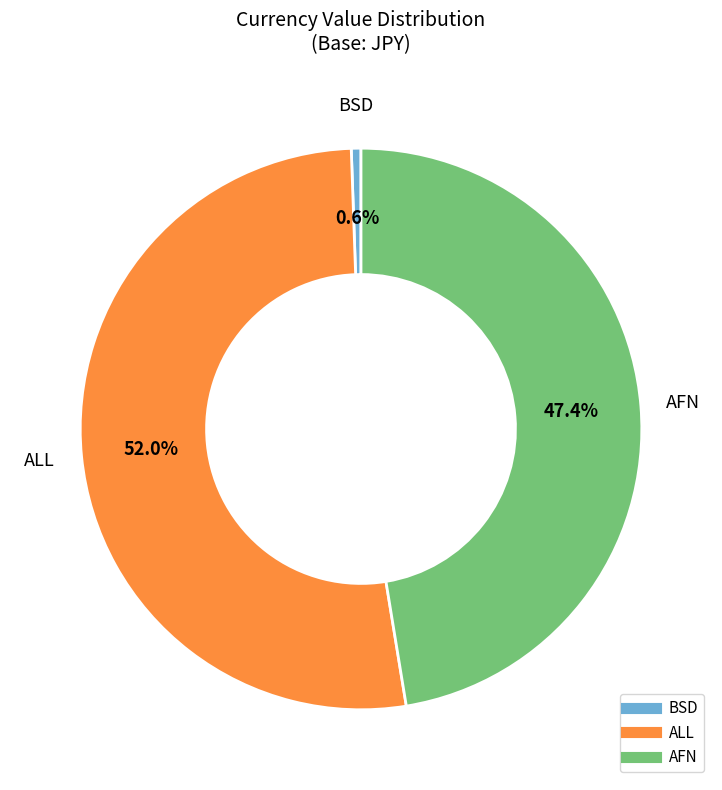

Between BSD and AFN, which is larger?

AFN